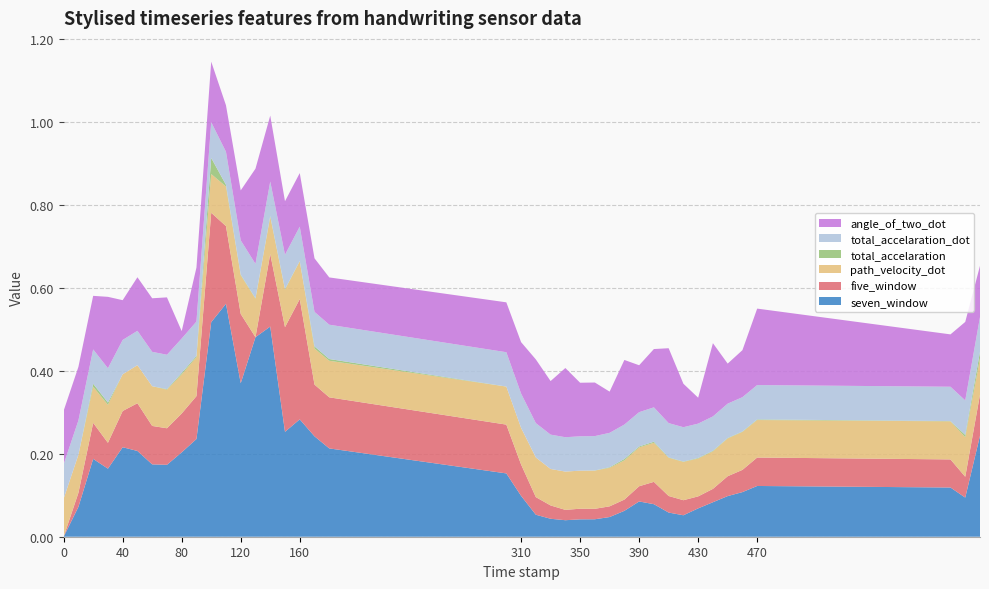

Reading right to left, what are all the values shown in this chart?

seven_window: 0.2	0.1	0.1	0.1	0.1	0.1	0.1	0.1	0.1	0.1	0.1	0.1	0.1	0.0	0.0	0.0	0.0	0.0	0.1	0.1	0.2	0.2	0.2	0.3	0.3	0.5	0.5	0.4	0.6	0.5	0.2	0.2	0.2	0.2	0.2	0.2	0.2	0.2	0.1	0.0
five_window: 0.1	0.1	0.1	0.1	0.1	0.0	0.0	0.0	0.0	0.0	0.1	0.0	0.0	0.0	0.0	0.0	0.0	0.0	0.0	0.1	0.1	0.1	0.1	0.3	0.3	0.2	0.0	0.2	0.2	0.3	0.1	0.1	0.1	0.1	0.1	0.1	0.1	0.1	0.0	0.0
path_velocity_dot: 0.1	0.1	0.1	0.1	0.1	0.1	0.1	0.1	0.1	0.1	0.1	0.1	0.1	0.1	0.1	0.1	0.1	0.1	0.1	0.1	0.1	0.1	0.1	0.1	0.1	0.1	0.1	0.1	0.1	0.1	0.1	0.1	0.1	0.1	0.1	0.1	0.1	0.1	0.1	0.1
total_accelaration: 0.0	0.0	0.0	0.0	0.0	0.0	0.0	0.0	0.0	0.0	0.0	0.0	0.0	0.0	0.0	0.0	0.0	0.0	0.0	0.0	0.0	0.0	0.0	0.0	0.0	0.0	0.0	0.0	0.0	0.0	0.0	0.0	0.0	0.0	0.0	0.0	0.0	0.0	0.0	0.0
total_accelaration_dot: 0.1	0.1	0.1	0.1	0.1	0.1	0.1	0.1	0.1	0.1	0.1	0.1	0.1	0.1	0.1	0.1	0.1	0.1	0.1	0.1	0.1	0.1	0.1	0.1	0.1	0.1	0.1	0.1	0.1	0.1	0.1	0.1	0.1	0.1	0.1	0.1	0.1	0.1	0.1	0.1
angle_of_two_dot: 0.1	0.2	0.1	0.2	0.1	0.1	0.2	0.1	0.1	0.2	0.1	0.1	0.2	0.1	0.1	0.1	0.2	0.1	0.2	0.1	0.1	0.1	0.1	0.1	0.1	0.2	0.2	0.1	0.1	0.1	0.1	0.0	0.1	0.1	0.1	0.1	0.2	0.1	0.1	0.1